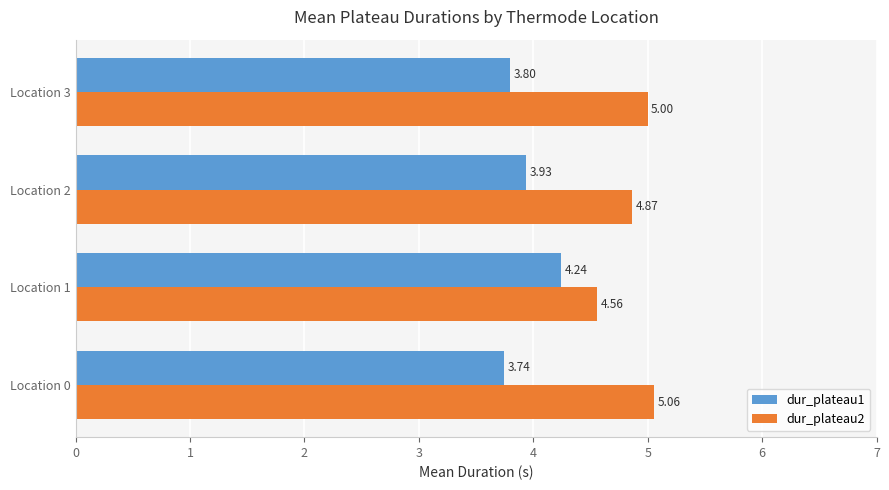

At how many categories does at least one series exceed 4?

4